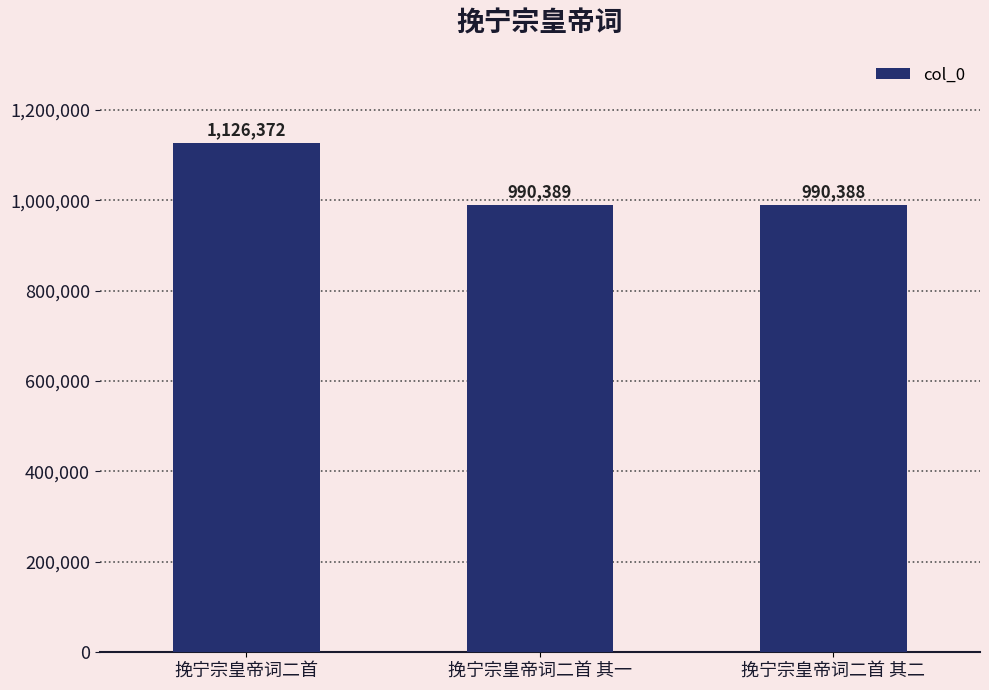

How many bars are there in total?

3